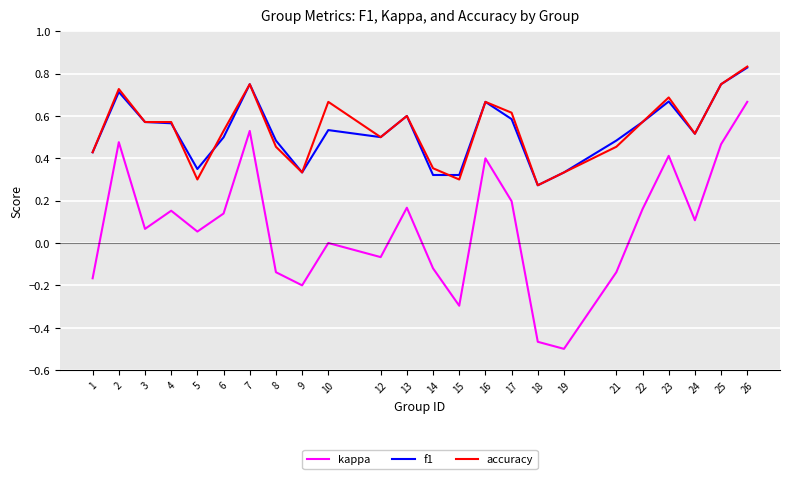

Where is the first local minimum for kappa?

3